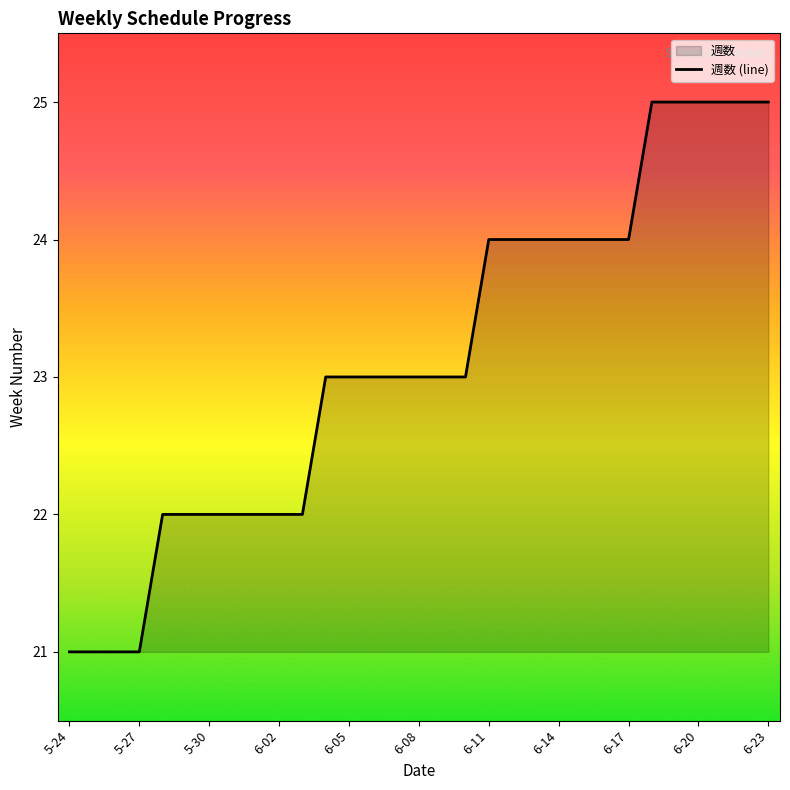

Rank the categories by value from highest to lowest.

6-18, 6-19, 6-20, 6-21, 6-22, 6-23, 6-11, 6-12, 6-13, 6-14, 6-15, 6-16, 6-17, 6-04, 6-05, 6-06, 6-07, 6-08, 6-09, 6-10, 5-28, 5-29, 5-30, 5-31, 6-01, 6-02, 6-03, 5-24, 5-25, 5-26, 5-27